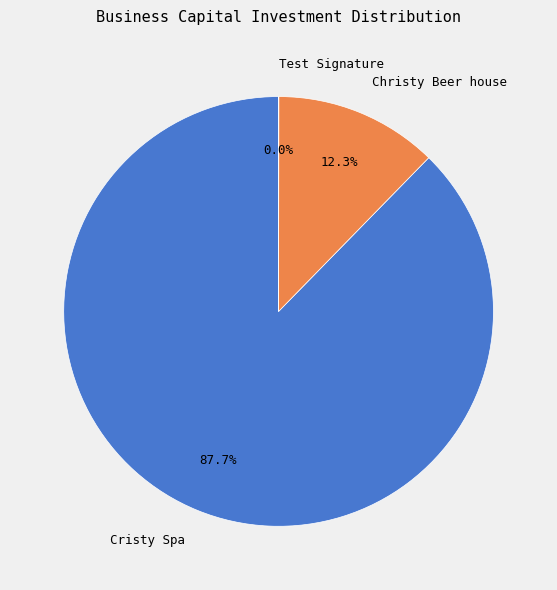

Which slice is the largest?

Cristy Spa